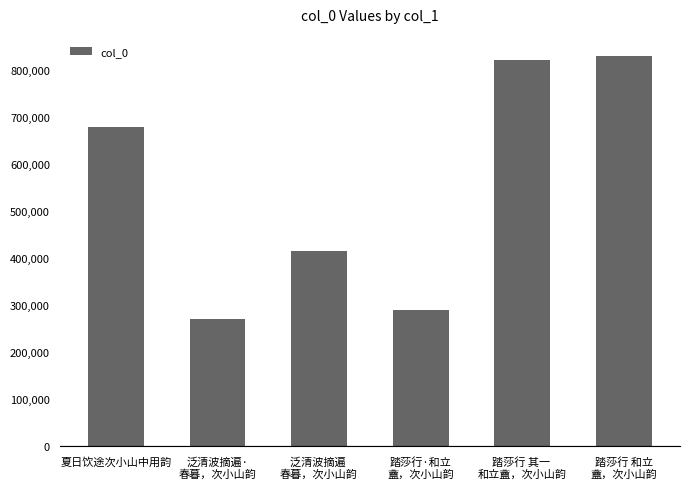

Rank the categories by value from highest to lowest.

踏莎行 和立
盦，次小山韵, 踏莎行 其一 
和立盦，次小山韵, 夏日饮途次小山中用韵, 泛清波摘遍 
春暮，次小山韵, 踏莎行·和立
盦，次小山韵, 泛清波摘遍·
春暮，次小山韵